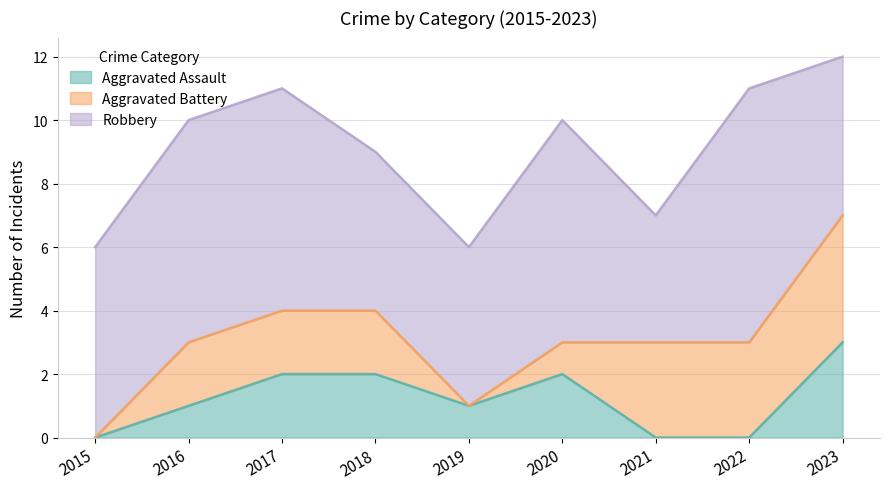

Reading right to left, transcribe all the data shown in this chart.

Aggravated Assault: 2023=3	2022=0	2021=0	2020=2	2019=1	2018=2	2017=2	2016=1	2015=0
Aggravated Battery: 2023=4	2022=3	2021=3	2020=1	2019=0	2018=2	2017=2	2016=2	2015=0
Robbery: 2023=5	2022=8	2021=4	2020=7	2019=5	2018=5	2017=7	2016=7	2015=6